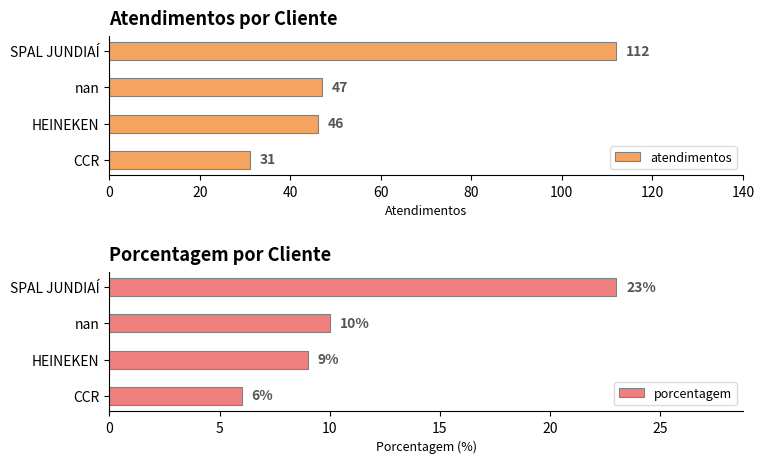

Which series has the largest total across all categories?

atendimentos